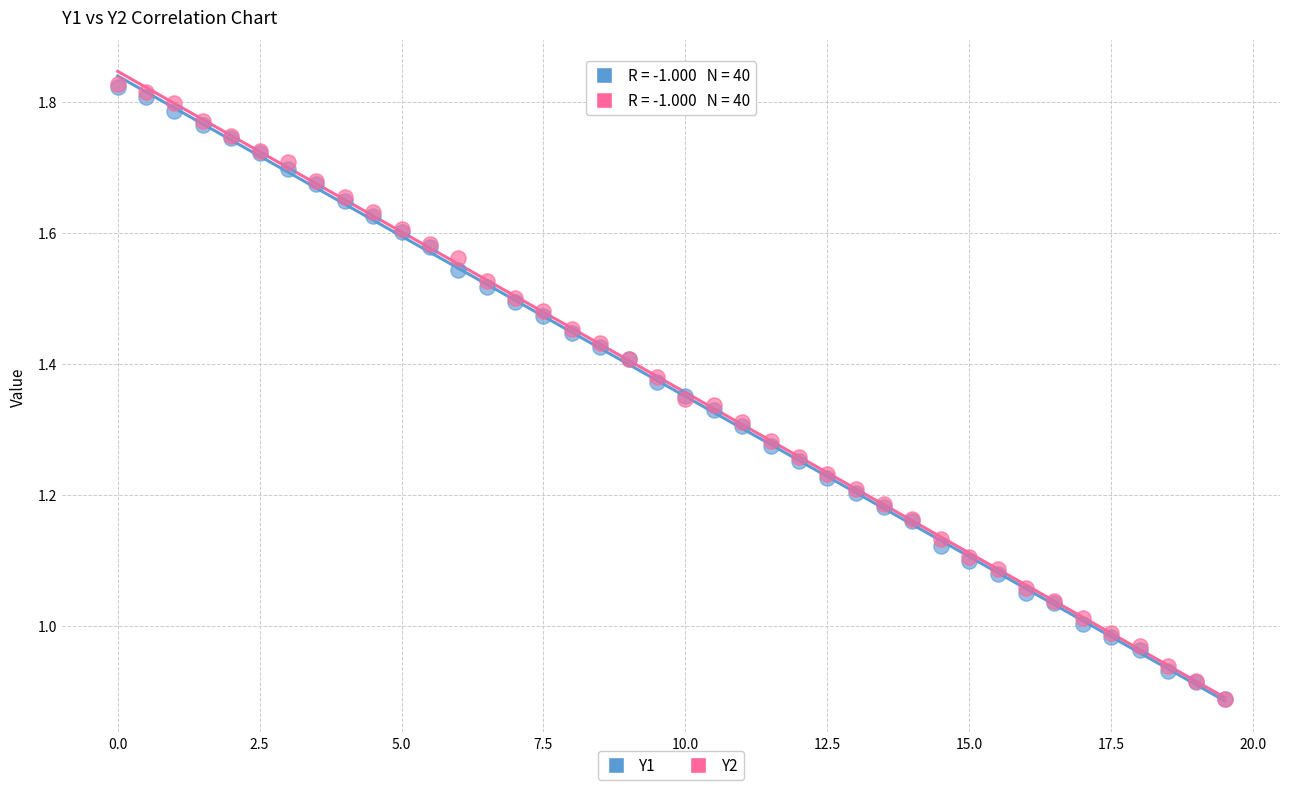

What are all the series names shown in the legend?

Y1, Y2